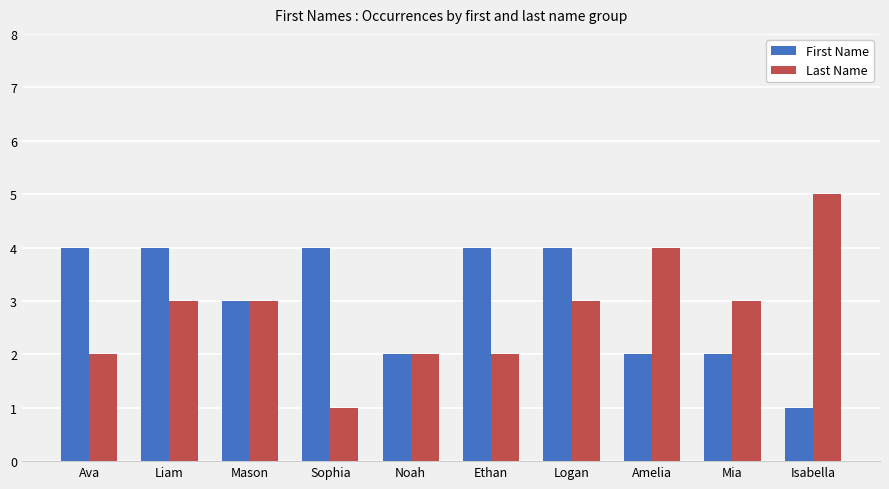

Reading left to right, transcribe all the data shown in this chart.

First Name: 4	4	3	4	2	4	4	2	2	1
Last Name: 2	3	3	1	2	2	3	4	3	5